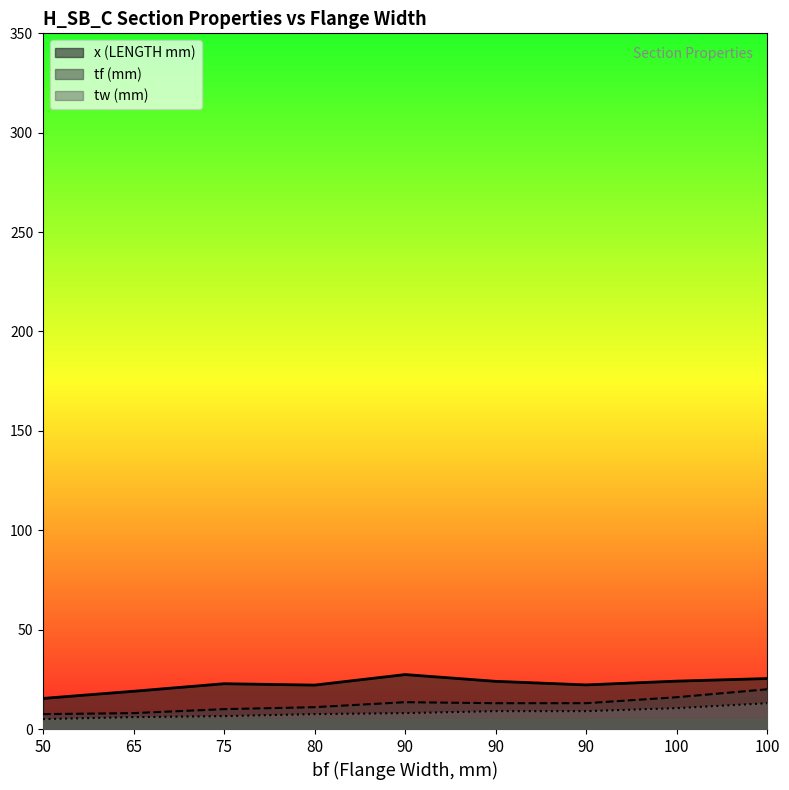

True or false: tw (mm) and x (LENGTH mm) cross at least once.

False